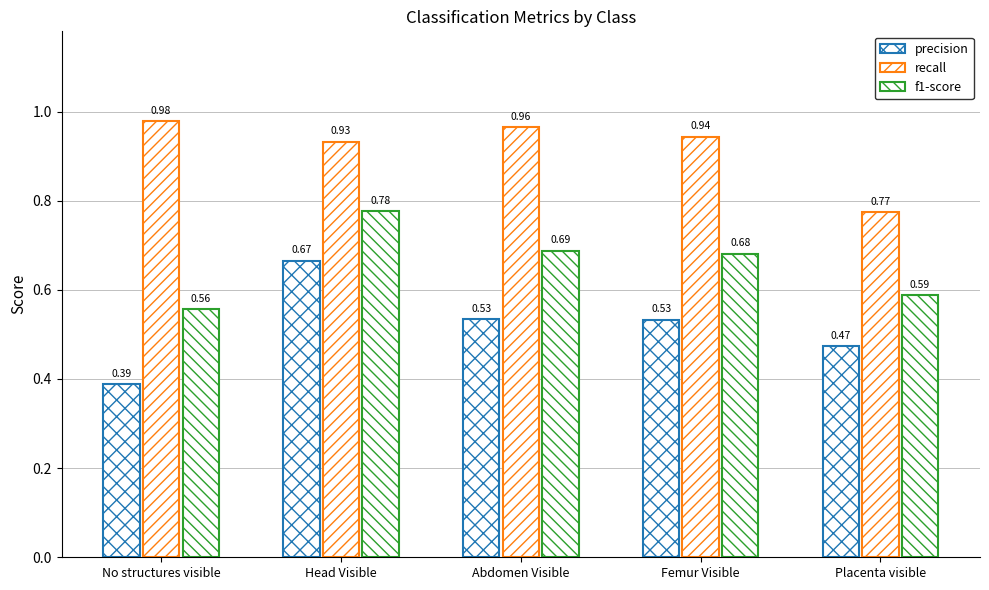

True or false: precision has a value of 0.5 at Femur Visible.

True